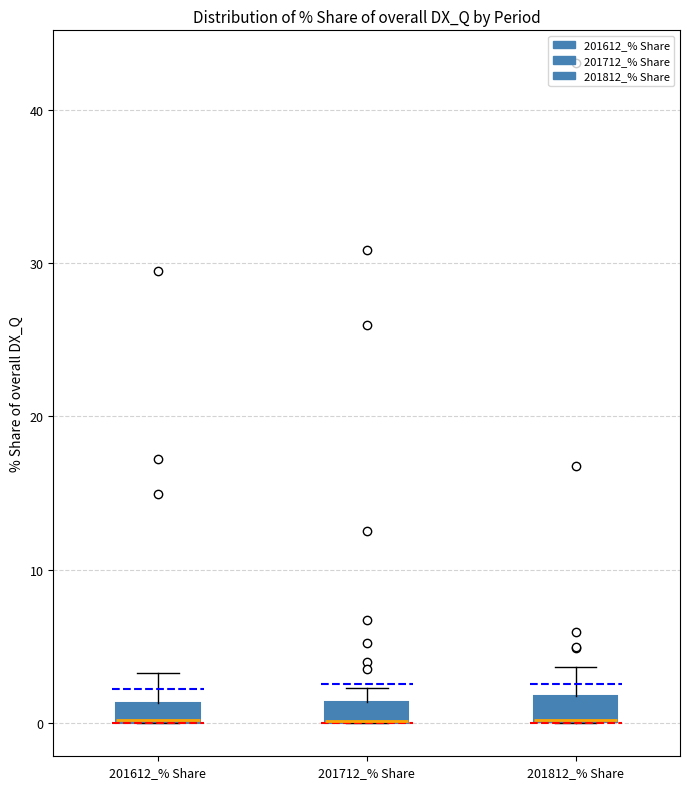

Where does the upper whisker of the box for 201612_% Share end on the y-axis? The values are not printed on the chart, so give them approximately, as read against the axis.

3